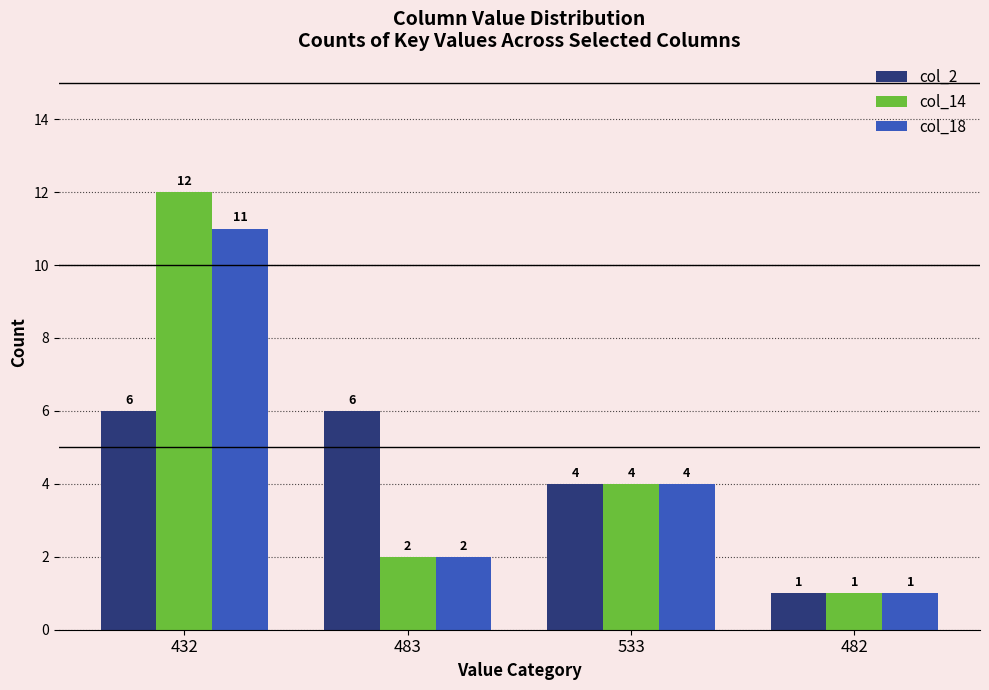

What is the sum of all col_18 values?

18